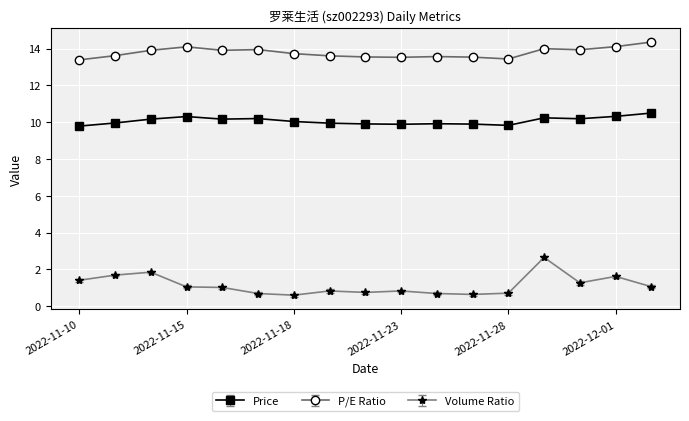

What is the sum of all Price values?

171.3